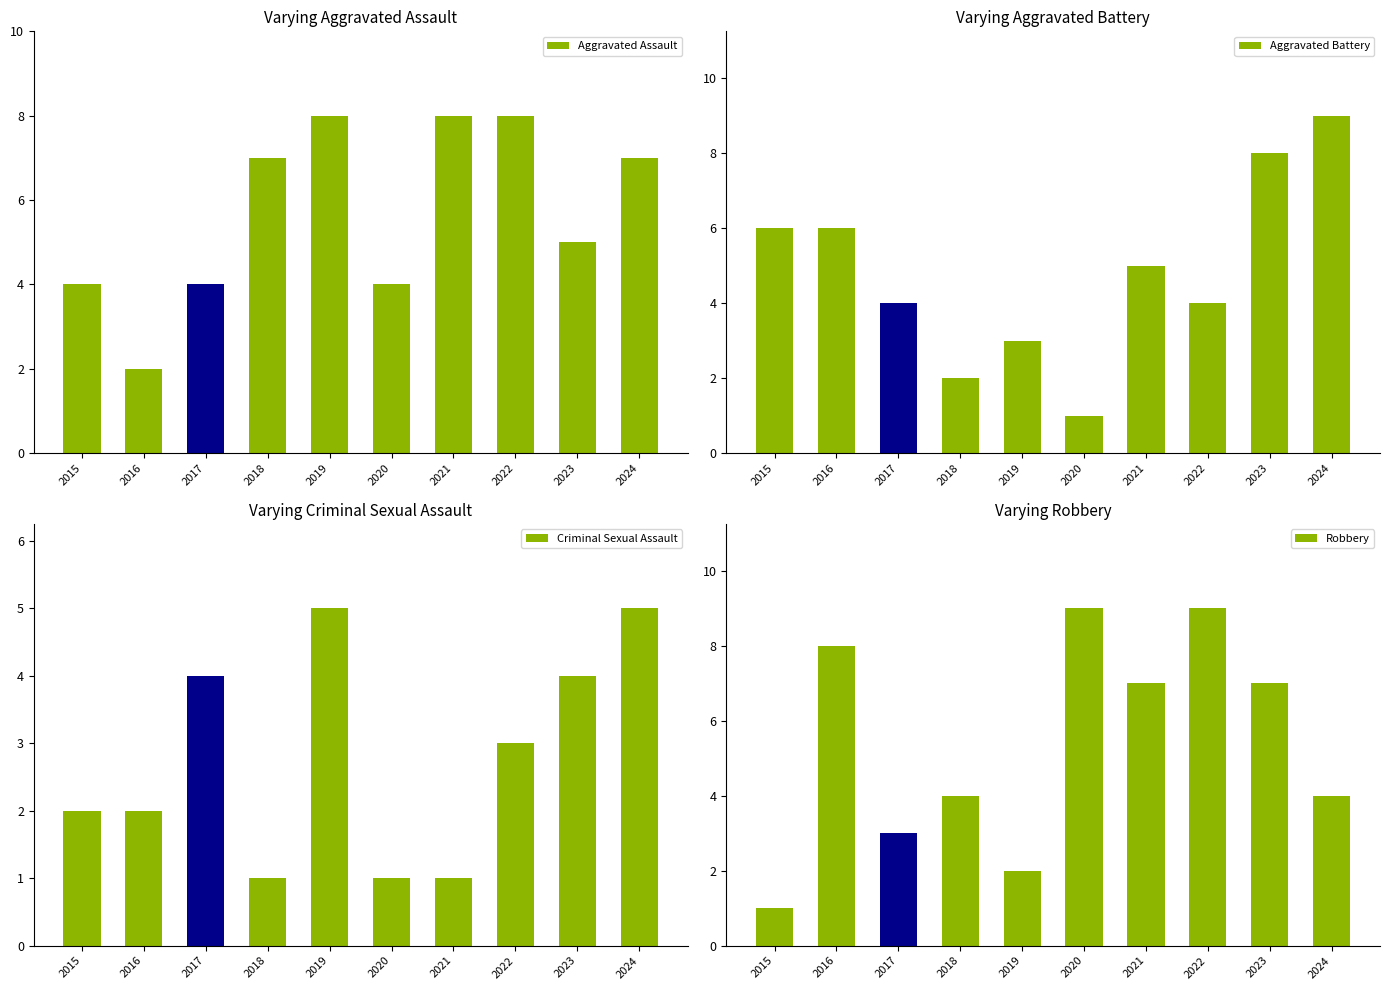

At which label does Aggravated Battery reach its minimum?

2020